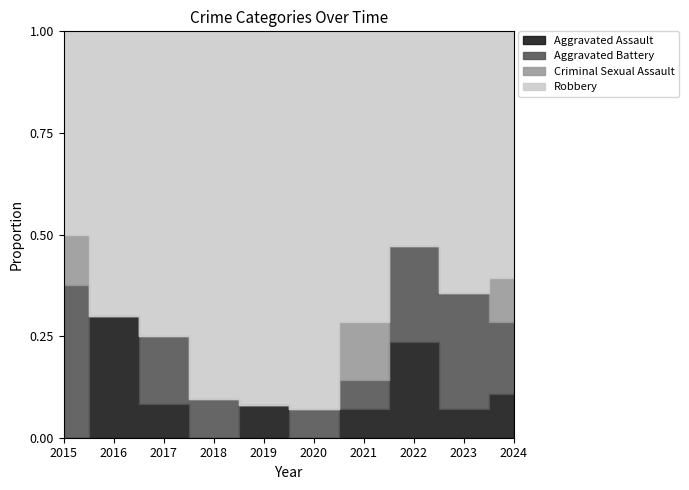

Which category has the highest value across all series?

2019